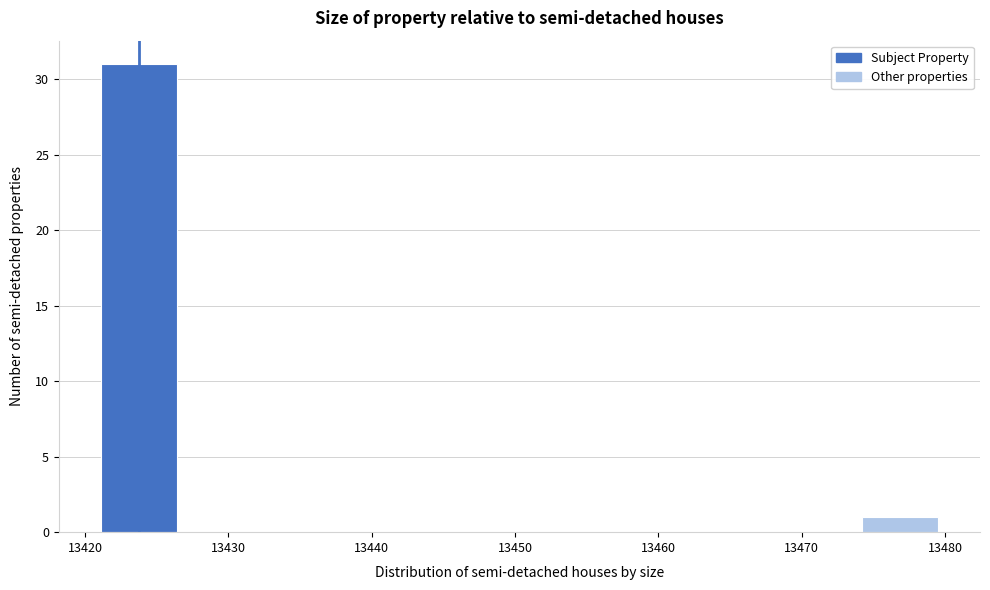

Reading left to right, transcribe this chart: for each bar, give the range it covers on the x-axis and its height. Neither the bar edges nor the heights are printed on the chart, so give them approximately, as read against the axes.

13421 to 13426: 31
13426 to 13432: 0
13432 to 13437: 0
13437 to 13442: 0
13442 to 13448: 0
13448 to 13453: 0
13453 to 13458: 0
13458 to 13464: 0
13464 to 13469: 0
13469 to 13474: 0
13474 to 13480: 1